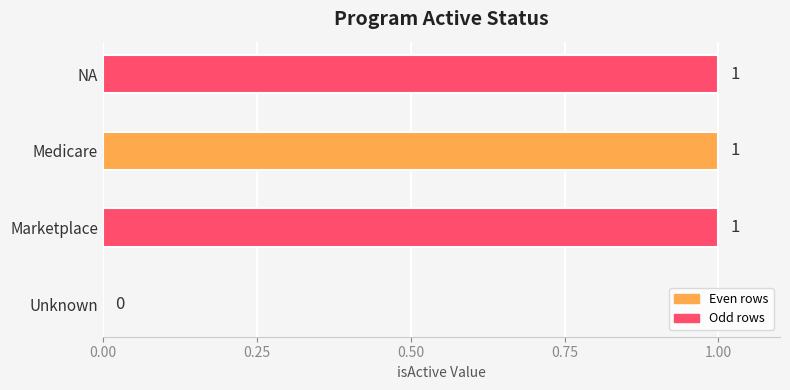

What is the change in value from Unknown to NA?

+1